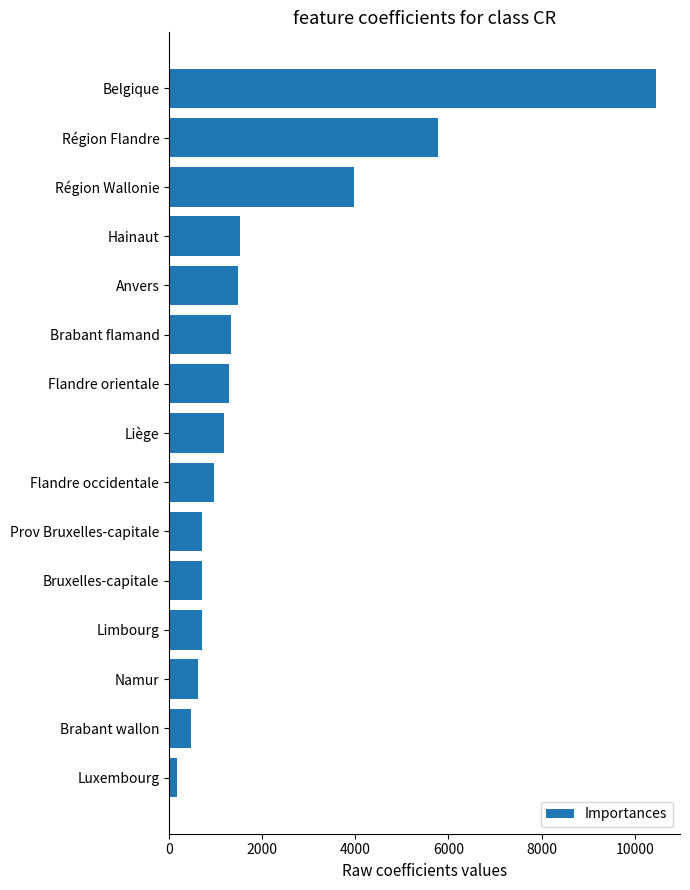

How many categories are shown in the chart?

15